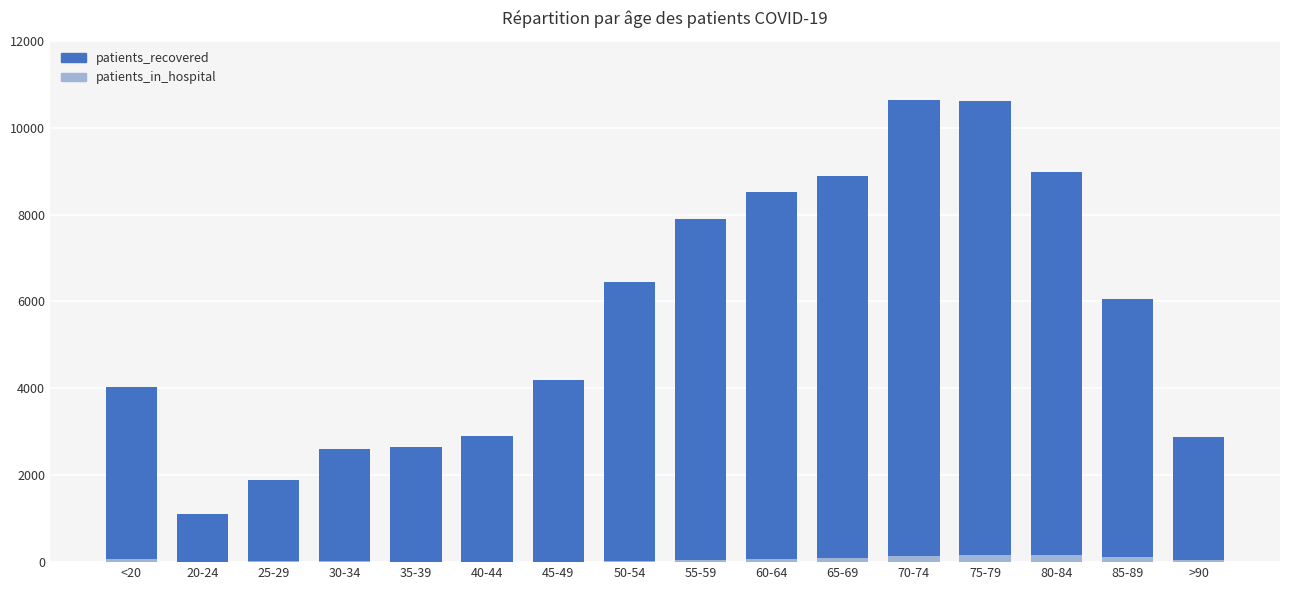

What are all the series names shown in the legend?

patients_recovered, patients_in_hospital